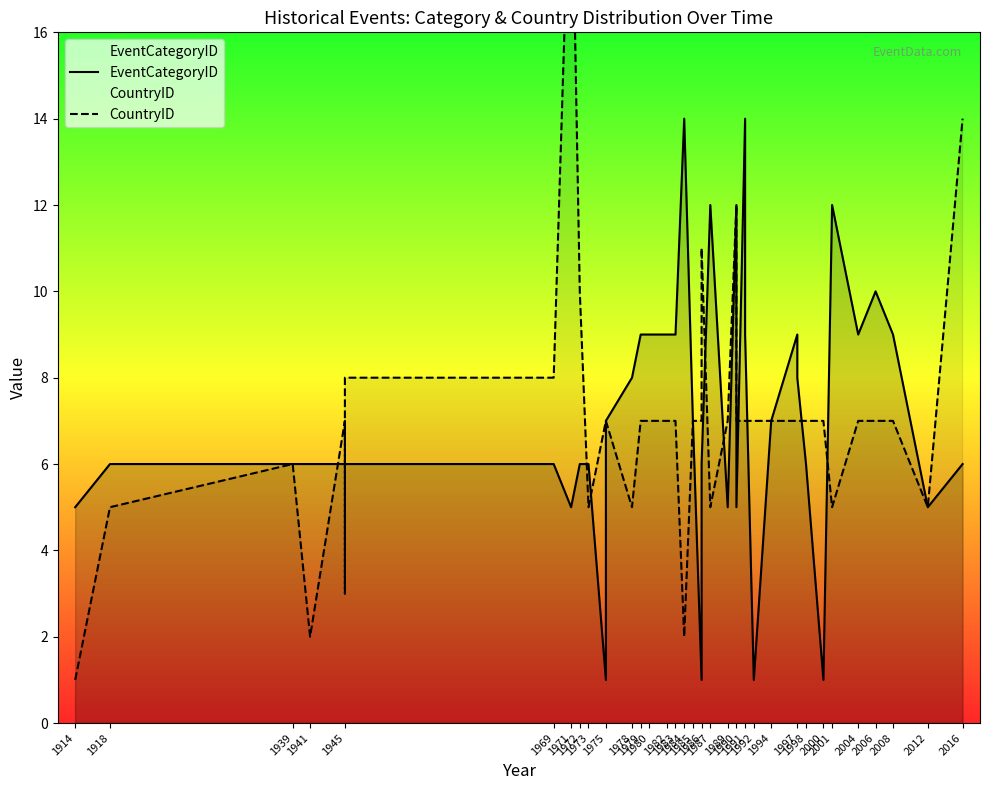

Is it true that CountryID equals 13 at 1991?

False